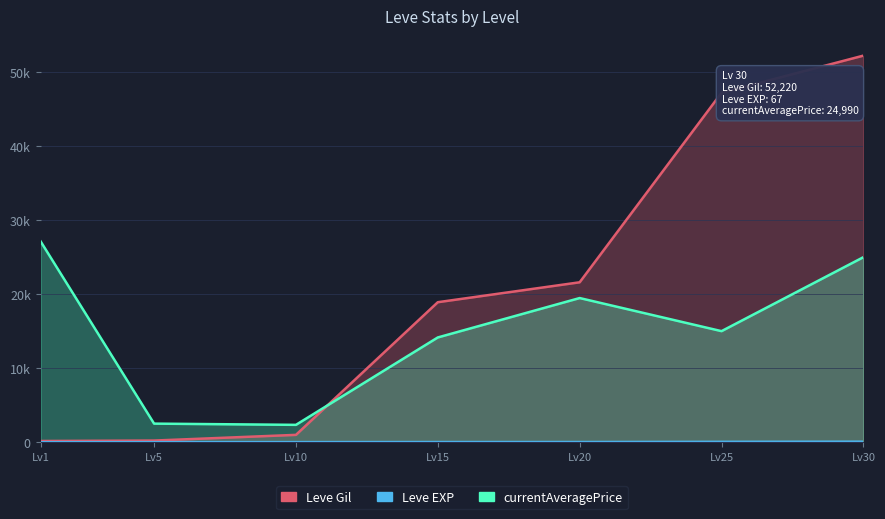

What is the difference between the currentAveragePrice values at 5 and 15?

11642